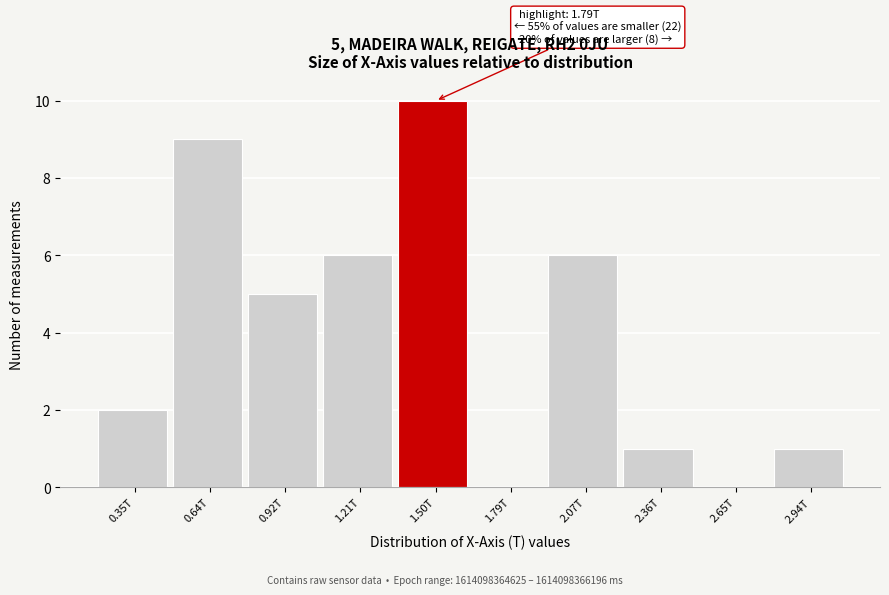

What is the change in value from 0.35T to 1.50T?

+8